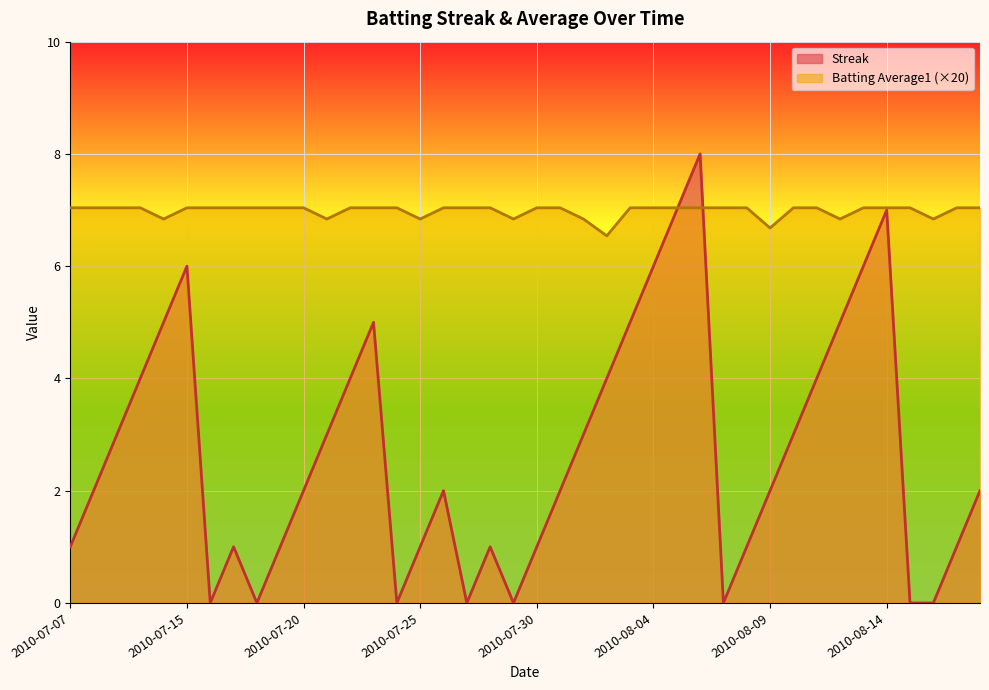

After their last crossing, which series has the higher values: Batting Average1 or Streak?

Batting Average1